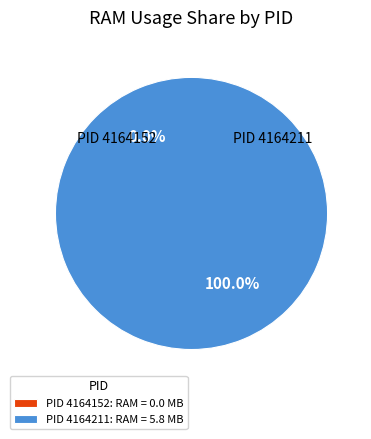

How many slices are in this pie chart?

2